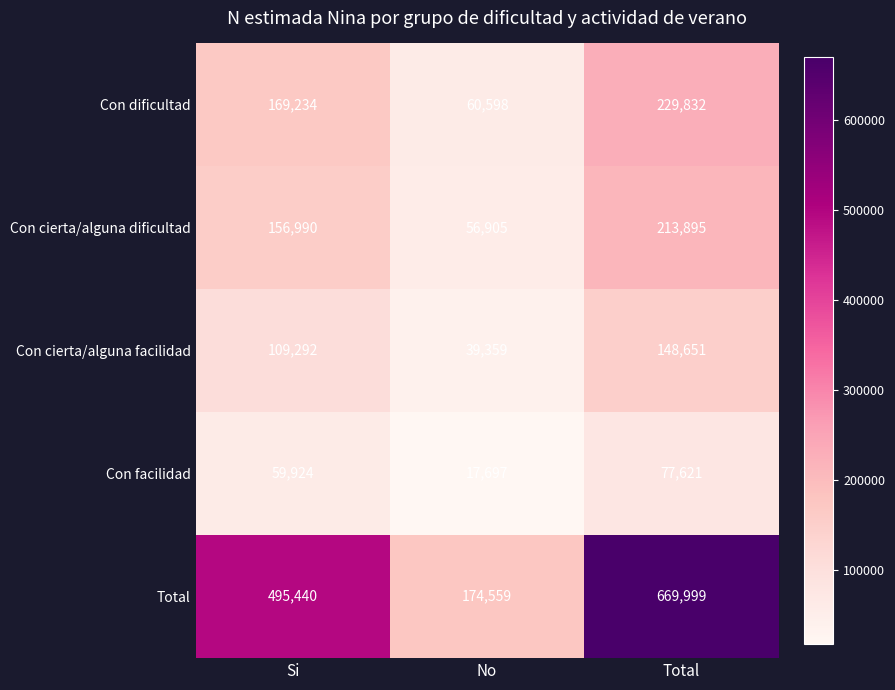

Reading left to right, transcribe all the data shown in this chart.

Con dificultad: 169234	60598	229832
Con cierta/alguna dificultad: 156990	56905	213895
Con cierta/alguna facilidad: 109292	39359	148651
Con facilidad: 59924	17697	77621
Total: 495440	174559	669999